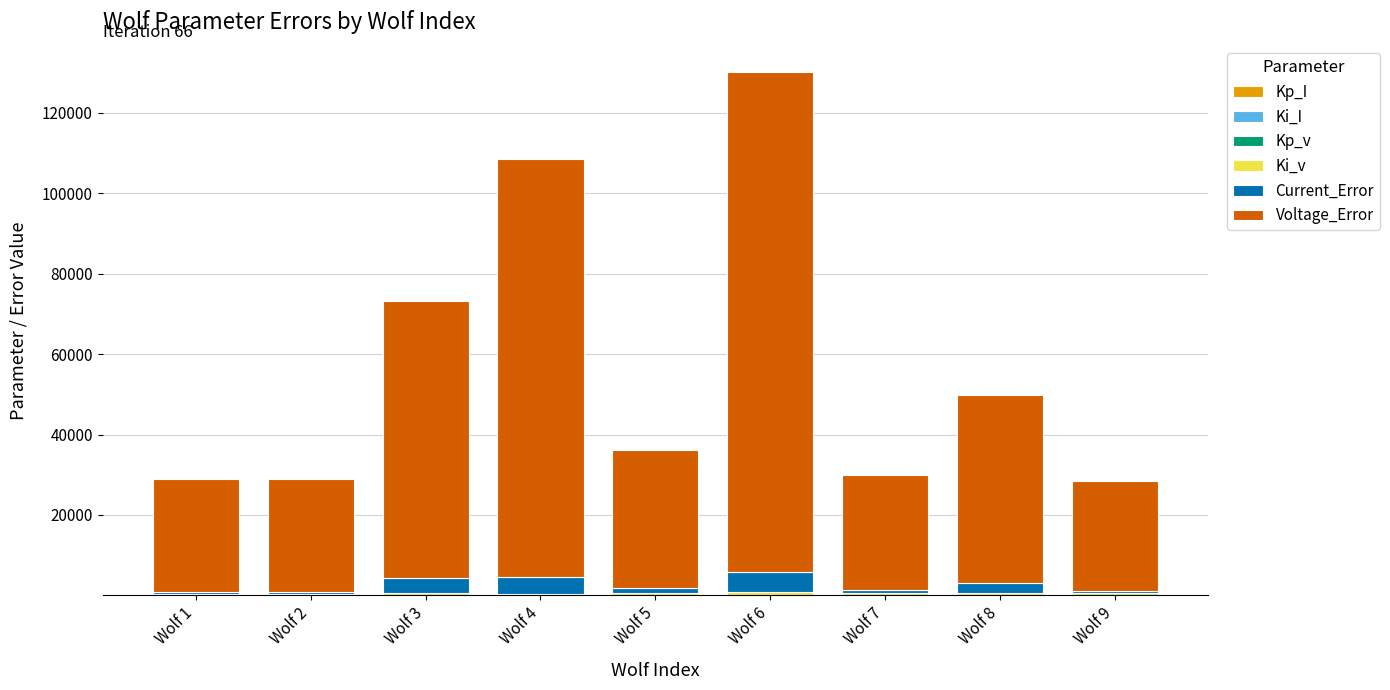

How many categories are shown in the chart?

9